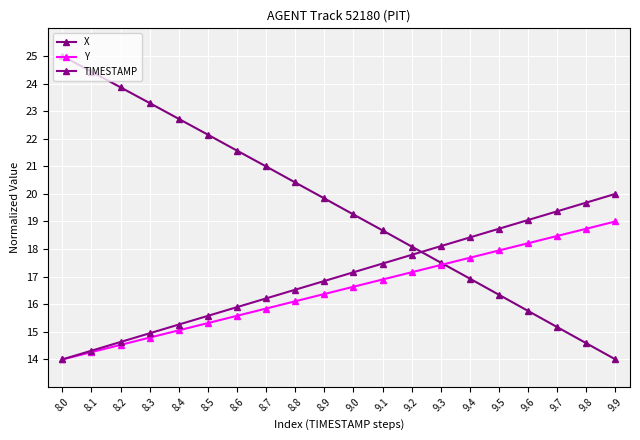

True or false: X has a value of 15.8 at 9.6.

True